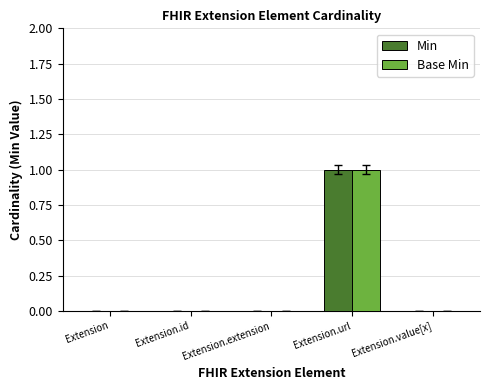

At which category is the sum across all series the highest?

Extension.url